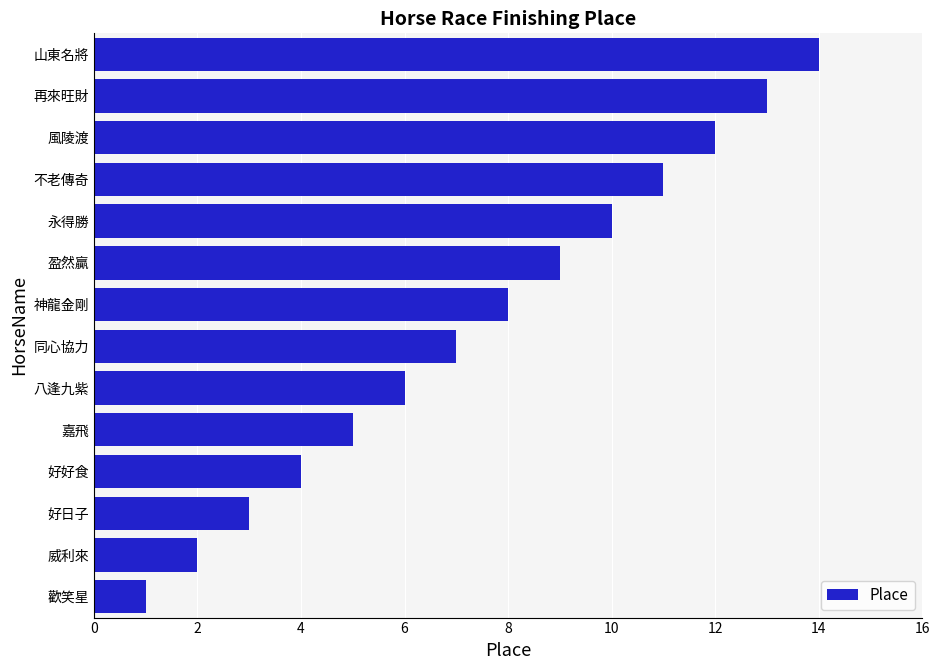

What is the difference between the second highest and second lowest values?

11